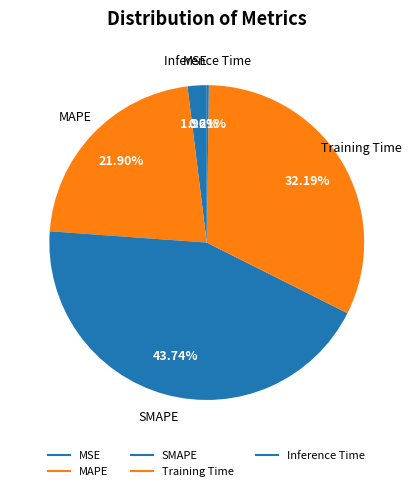

What is the largest slice in the pie chart?

SMAPE